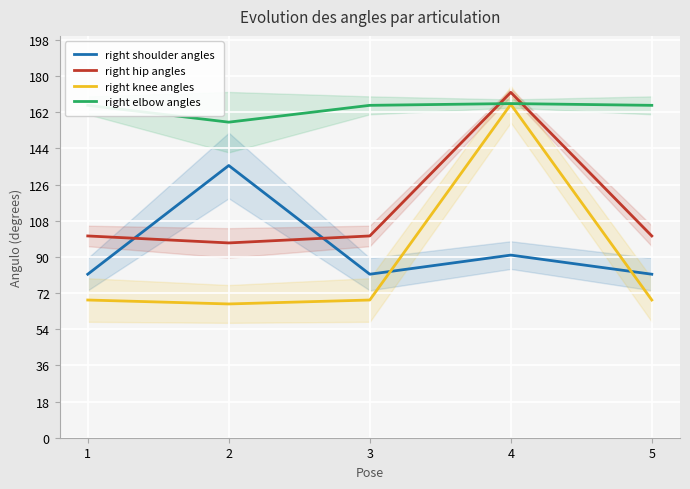

Where do right shoulder angles and right hip angles first cross each other?

1 and 2